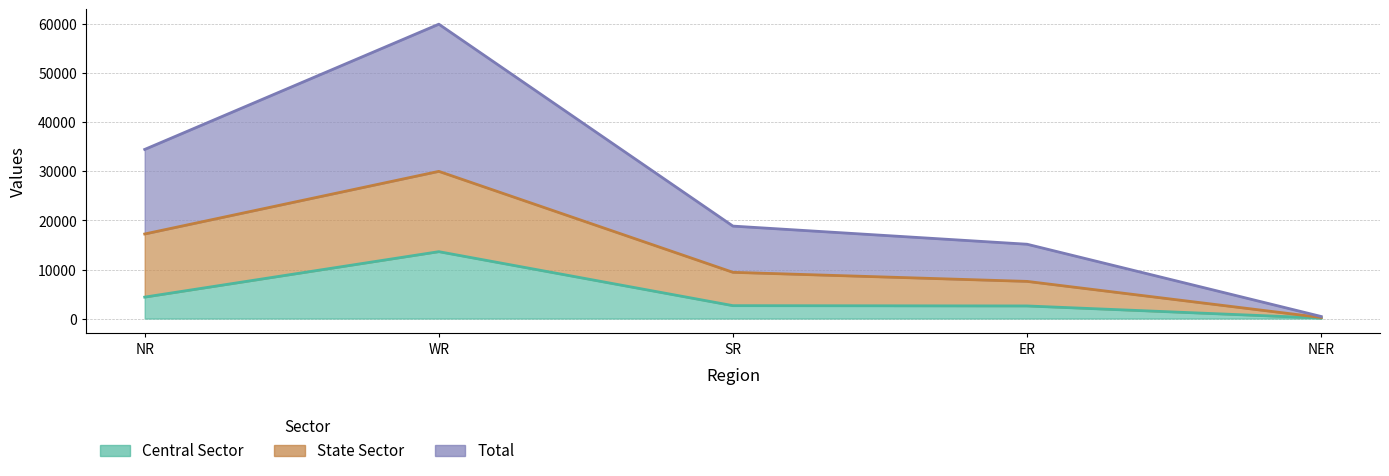

Which label corresponds to the smallest value in the chart?

NER